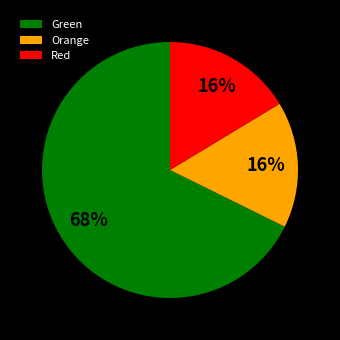

True or false: Red accounts for 16% of the total.

True